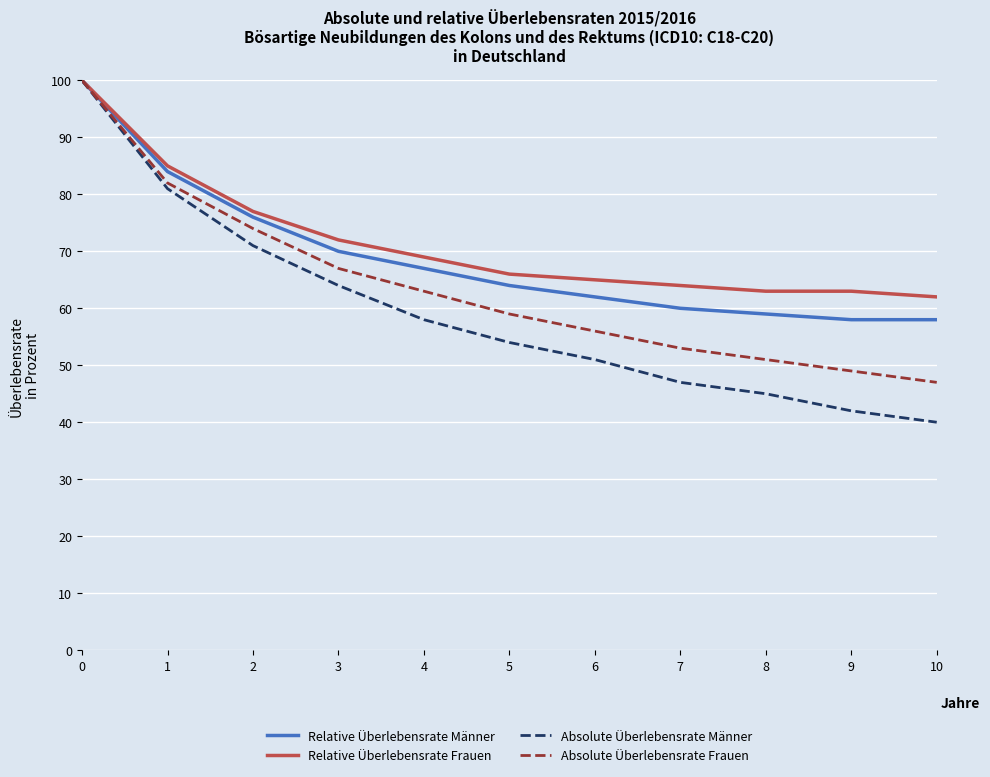

True or false: Absolute Überlebensrate Frauen has more than 1 points higher than both neighbors.

False